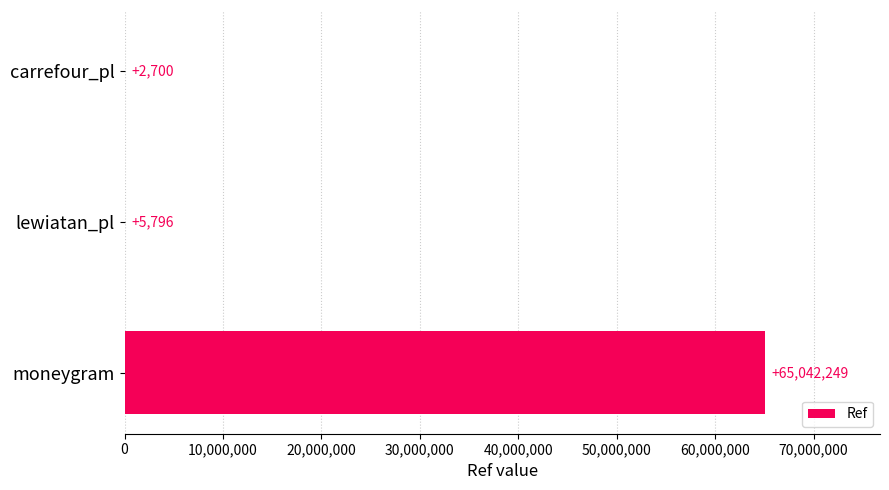

How many data points does each series have?

3